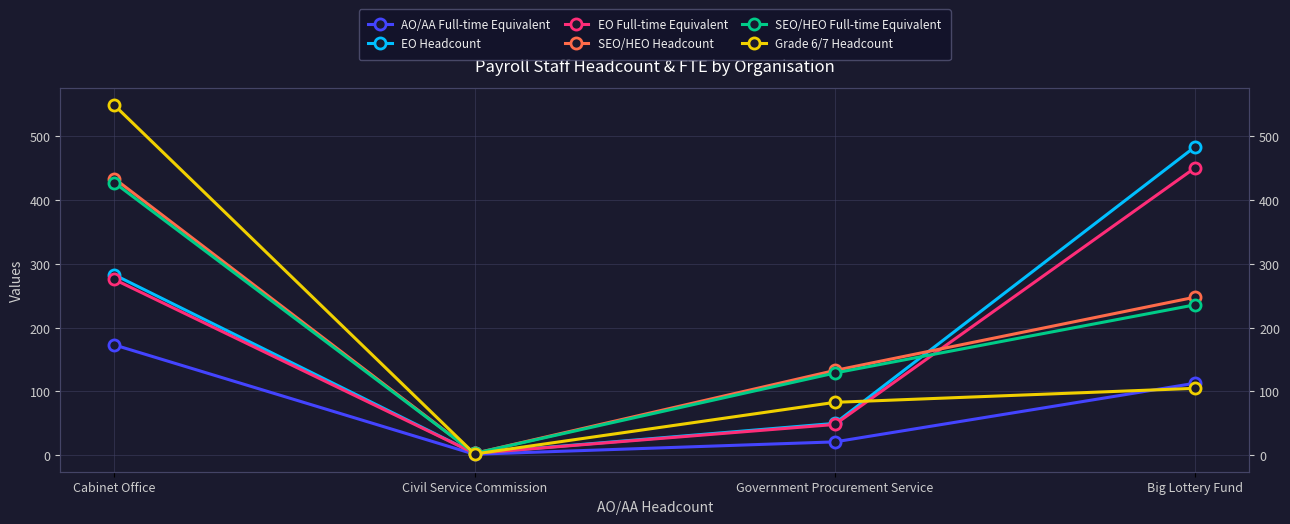

At which category does EO Headcount reach its first local valley?

Civil Service Commission